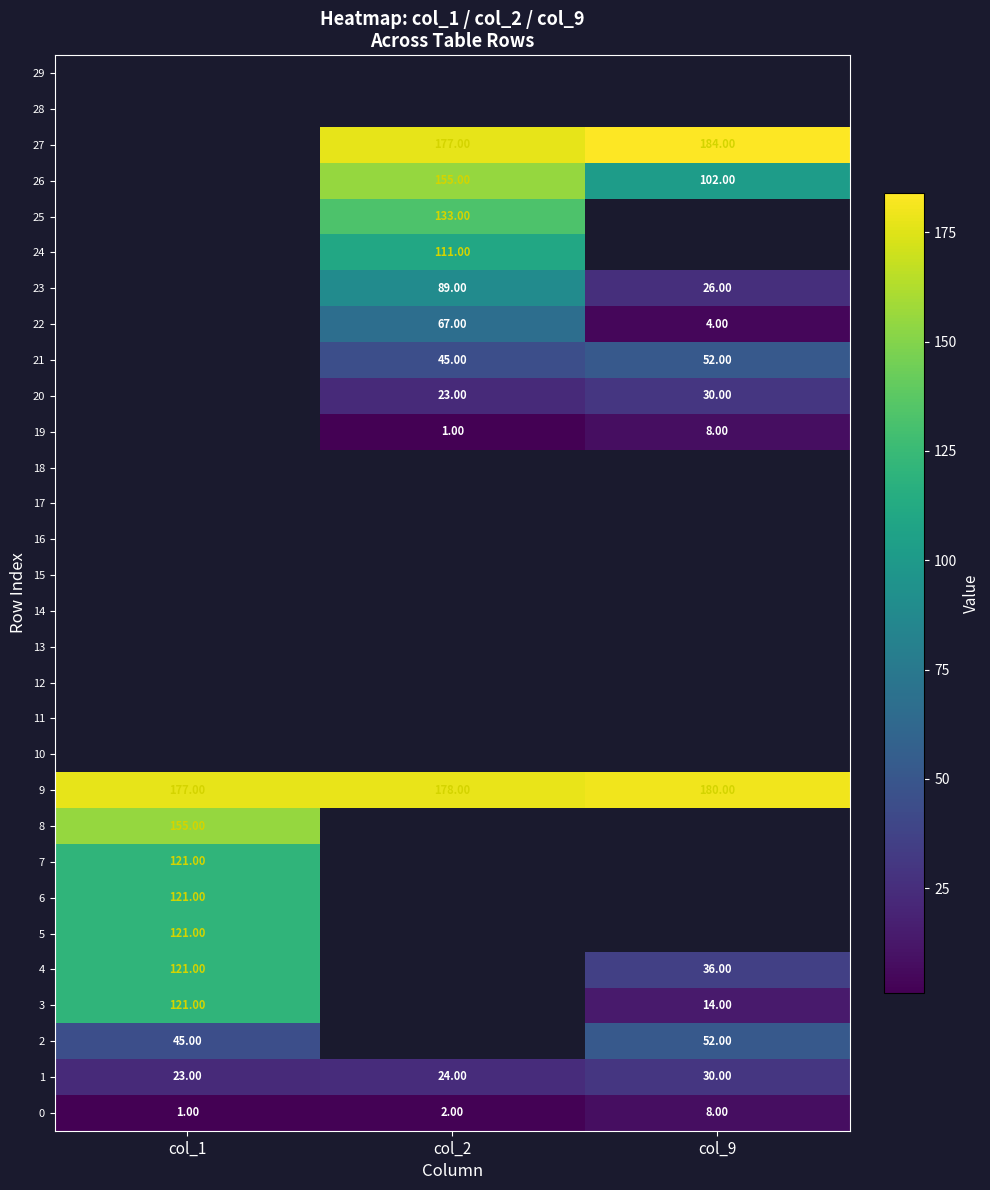

What is the difference between the highest and lowest values at col_1?

176.0